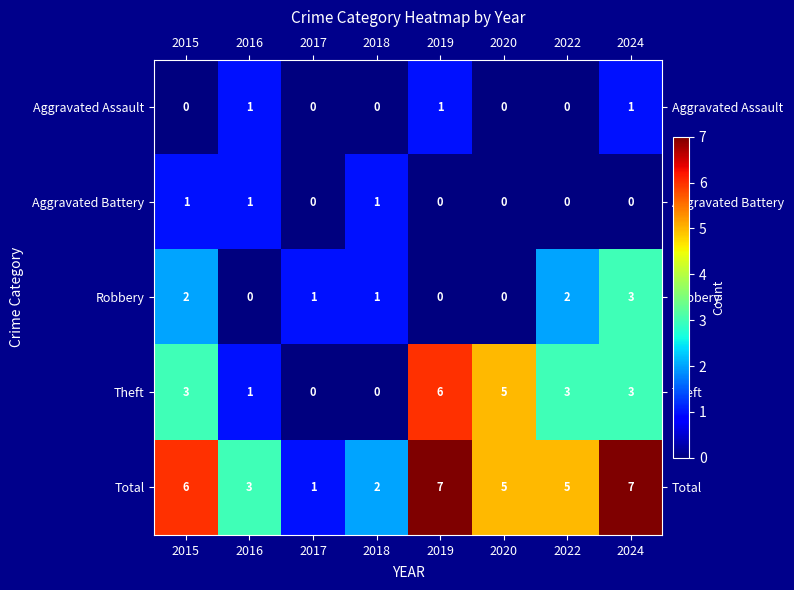

How many categories are shown in the chart?

8